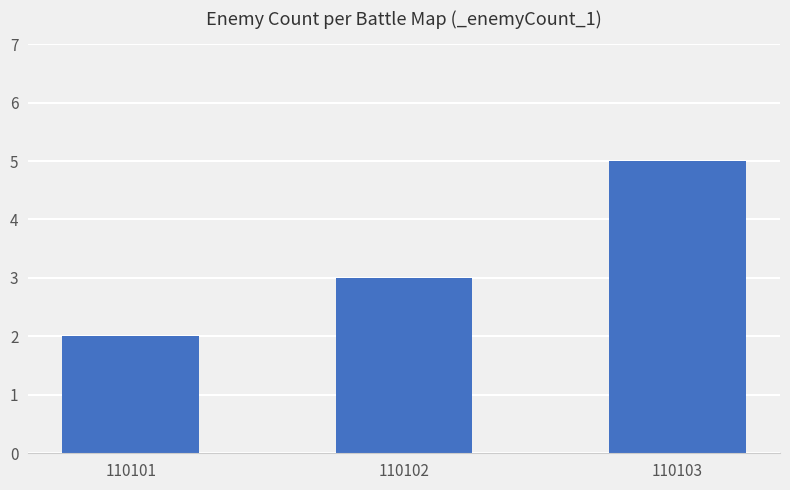

What is the minimum value shown in the chart?

2